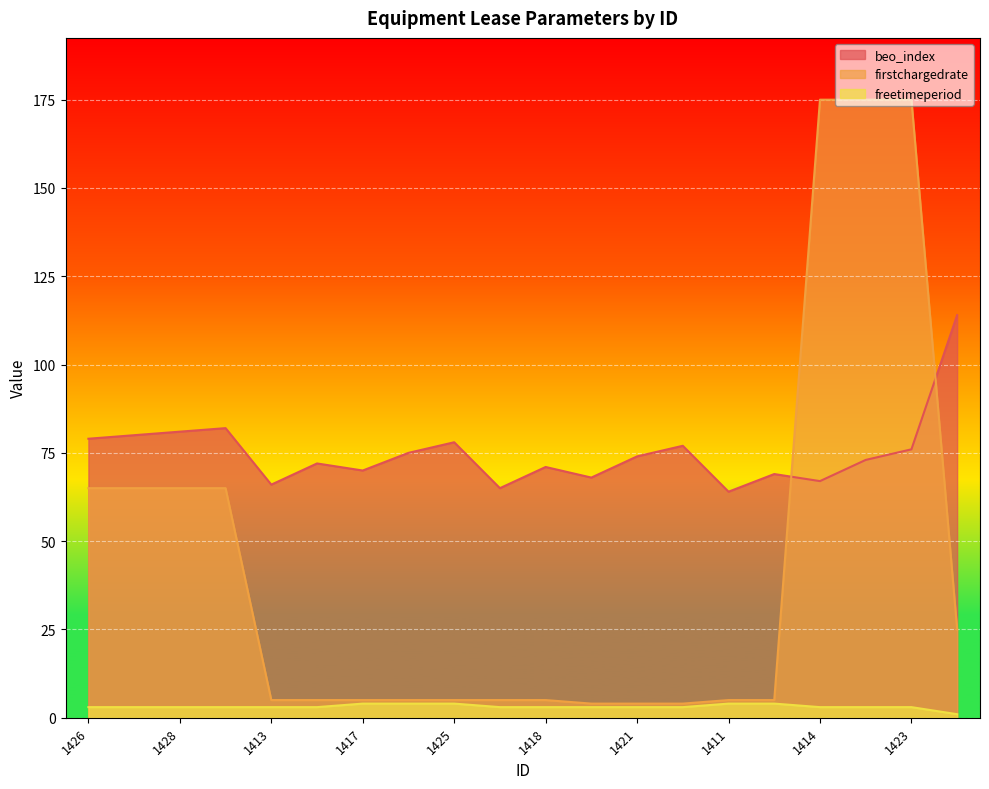

Which category has the lowest value across all series?

1461